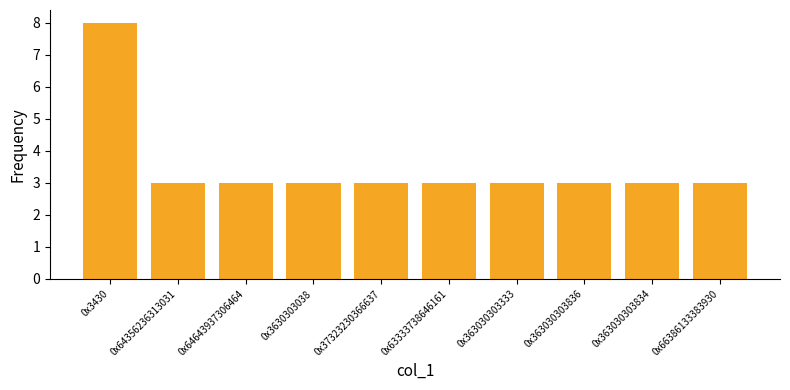

Reading left to right, extract all data points from this chart.

8	3	3	3	3	3	3	3	3	3